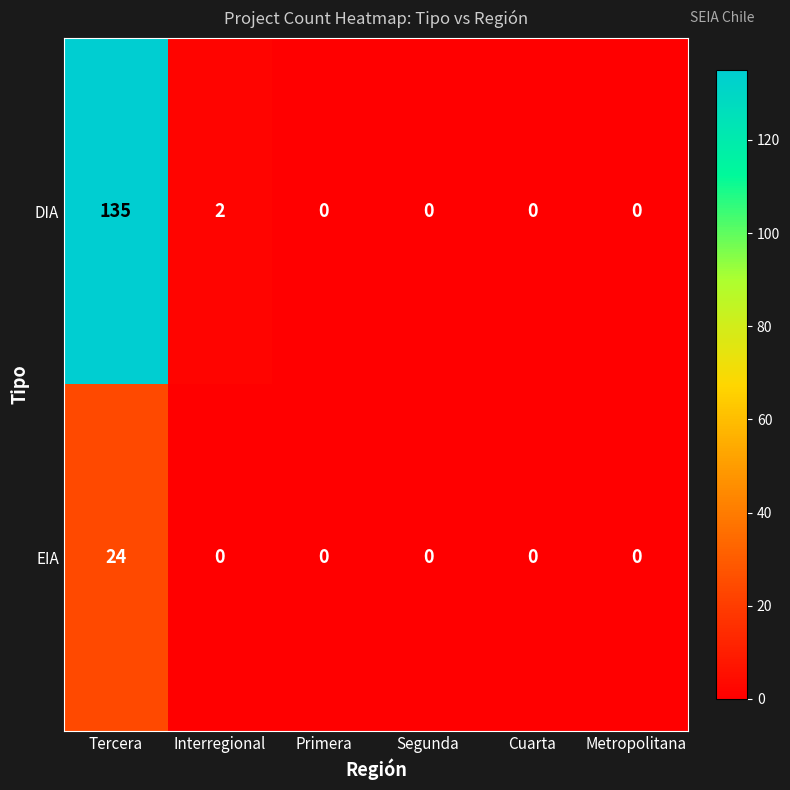

Rank the series by their average value, from lowest to highest.

EIA, DIA